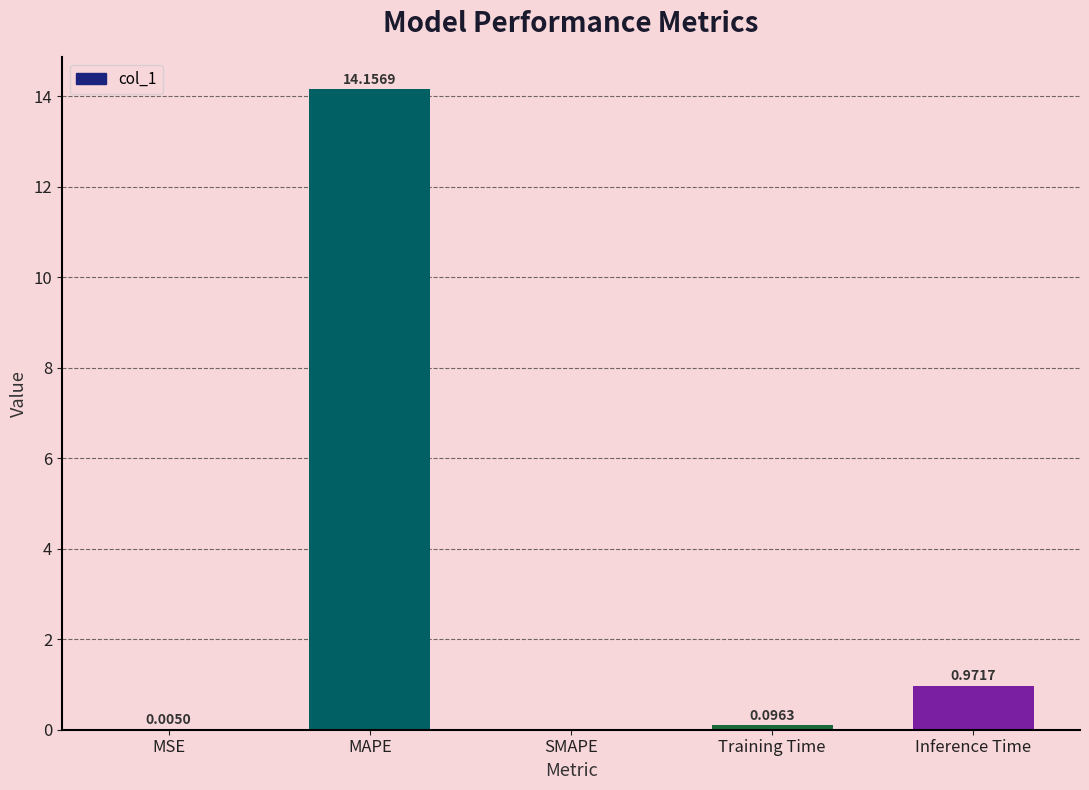

What is the sum of the values at MAPE and Inference Time?

15.1